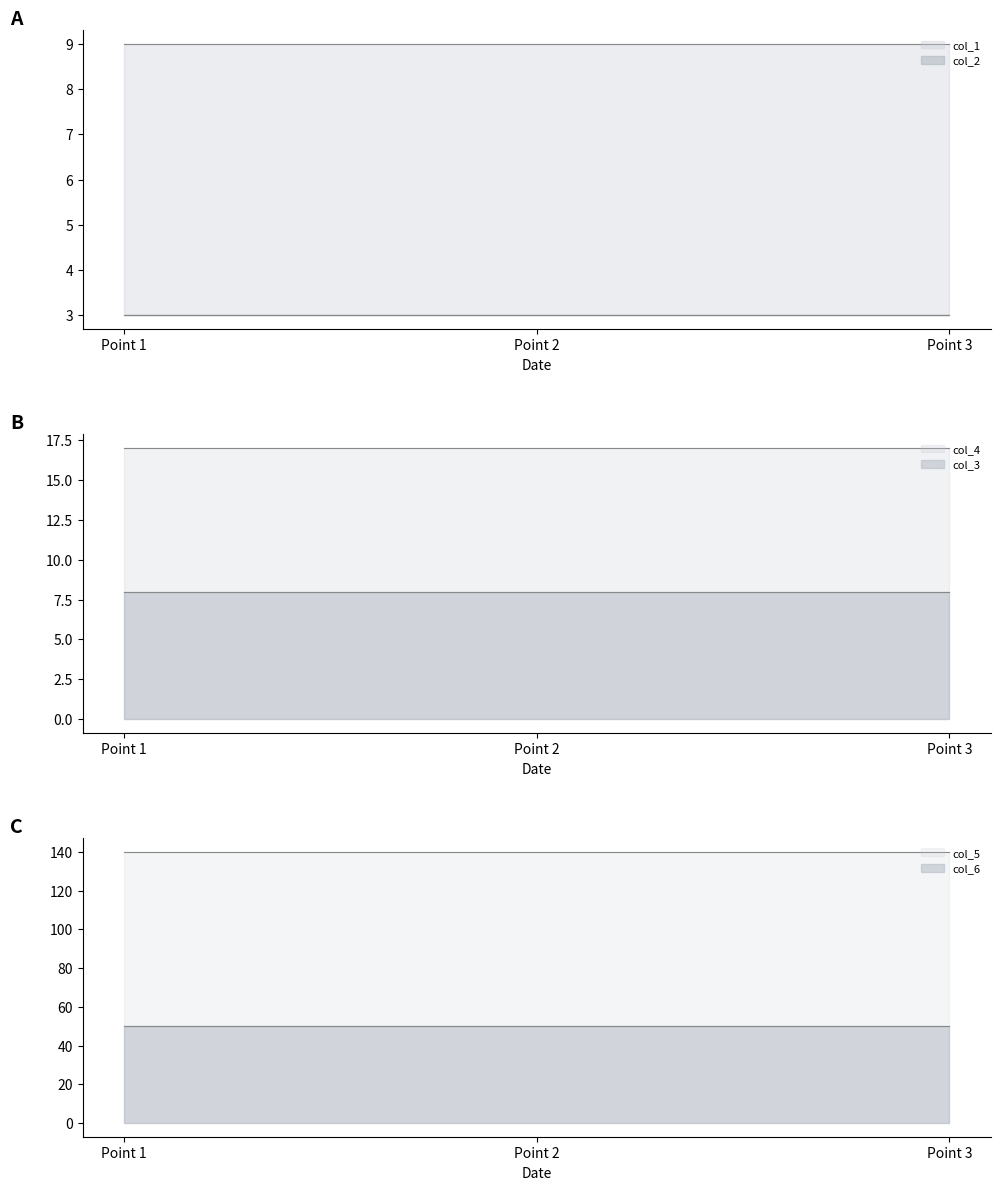

What is the value of the col_5 point at the 3rd from the left?

140